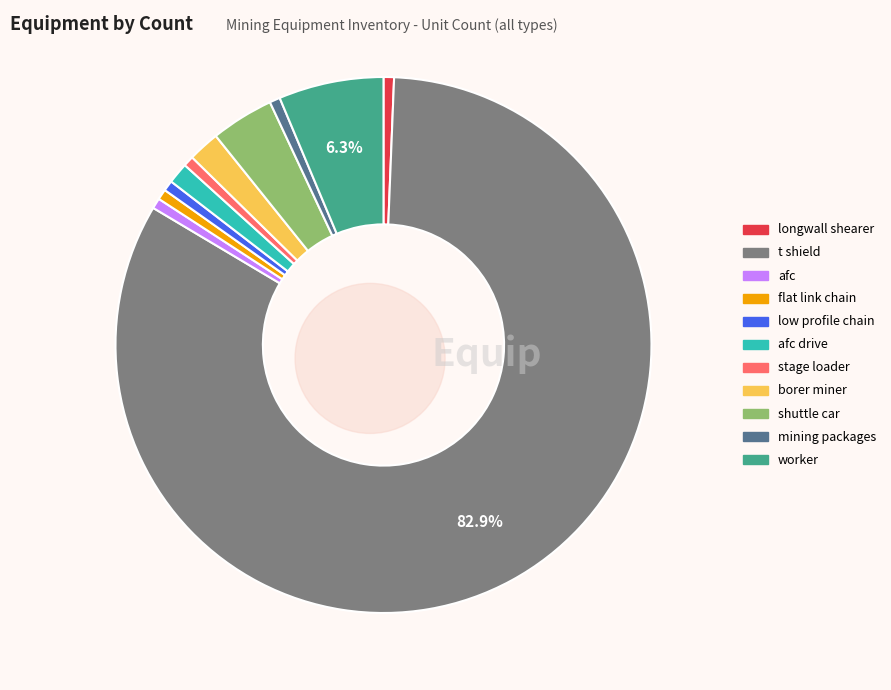

How many segments does this pie chart have?

11